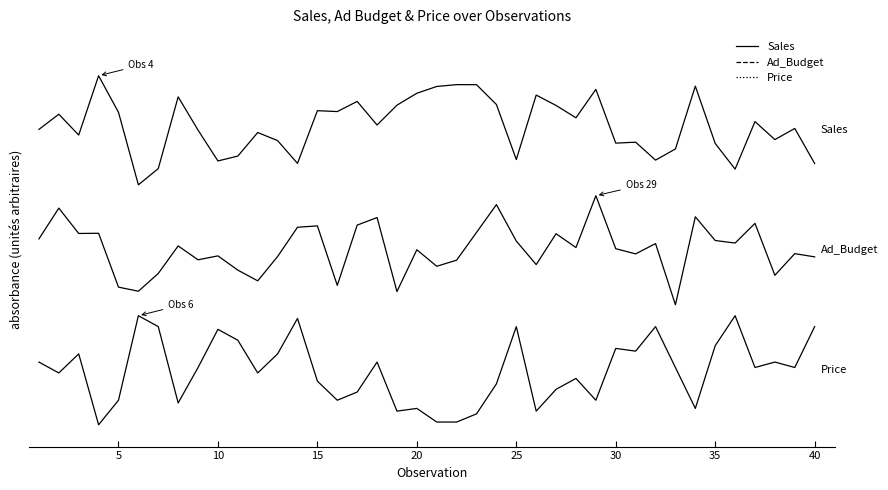

Is this an area chart (filled region under the line)?

No